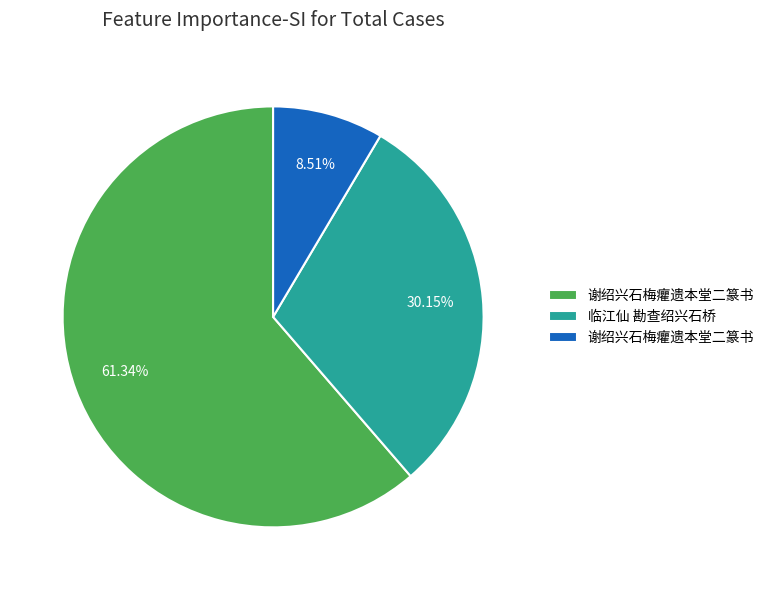

How many slices are in this pie chart?

3